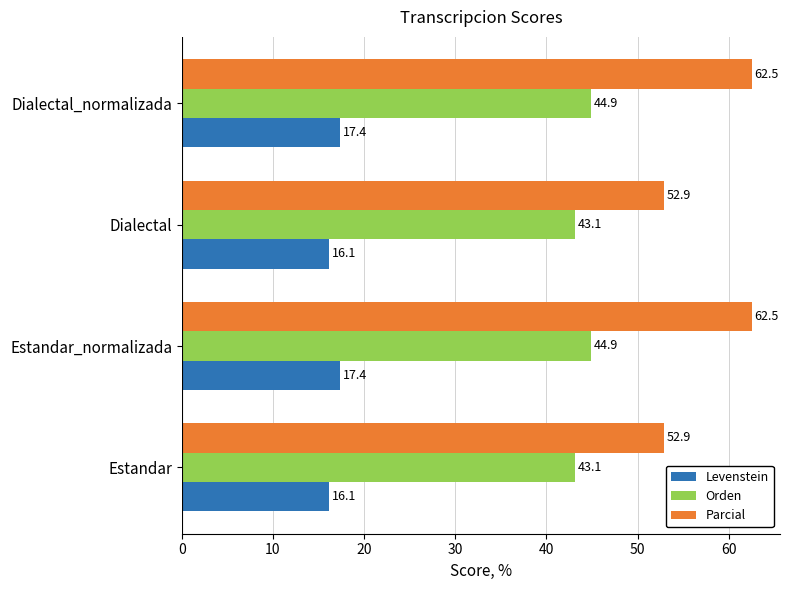

Is the value of Parcial at Estandar_normalizada greater than the value of Levenstein at Estandar_normalizada?

Yes